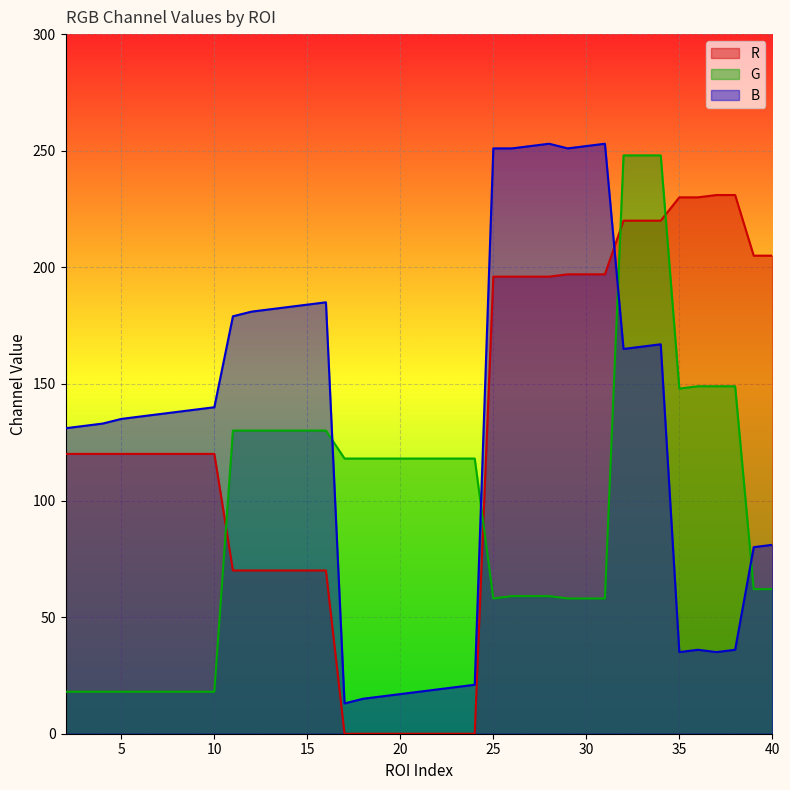

Between 19 and 18, which is larger?

19